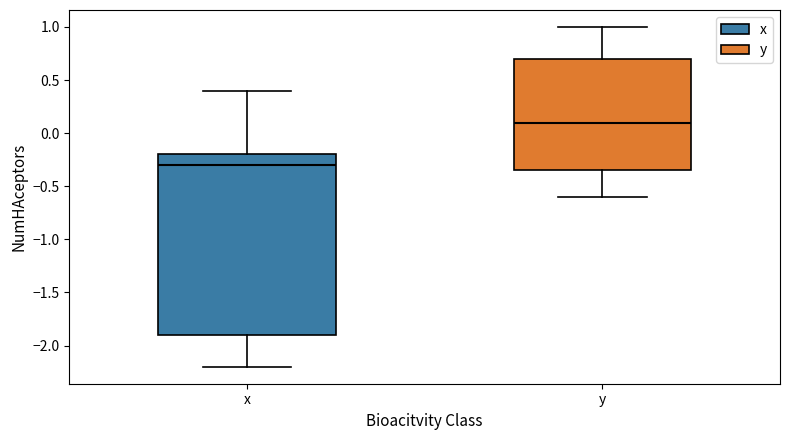

Where does the lower whisker of the box for x end on the y-axis? The values are not printed on the chart, so give them approximately, as read against the axis.

-2.20